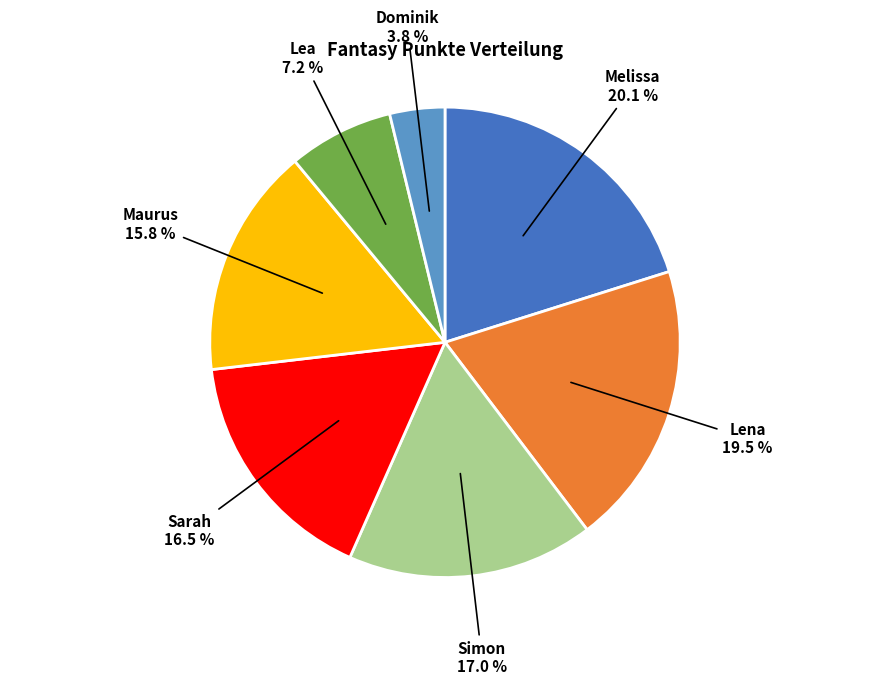

Which has a higher value, Simon or Lea?

Simon